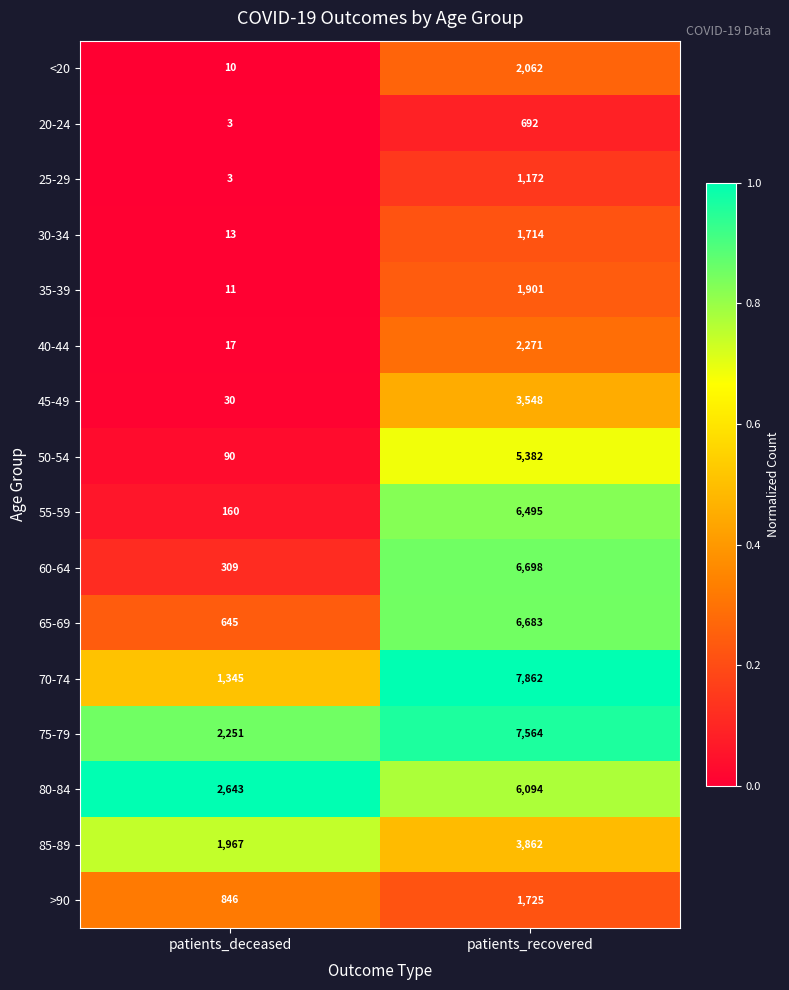

Which series has the largest range (max minus min)?

70-74